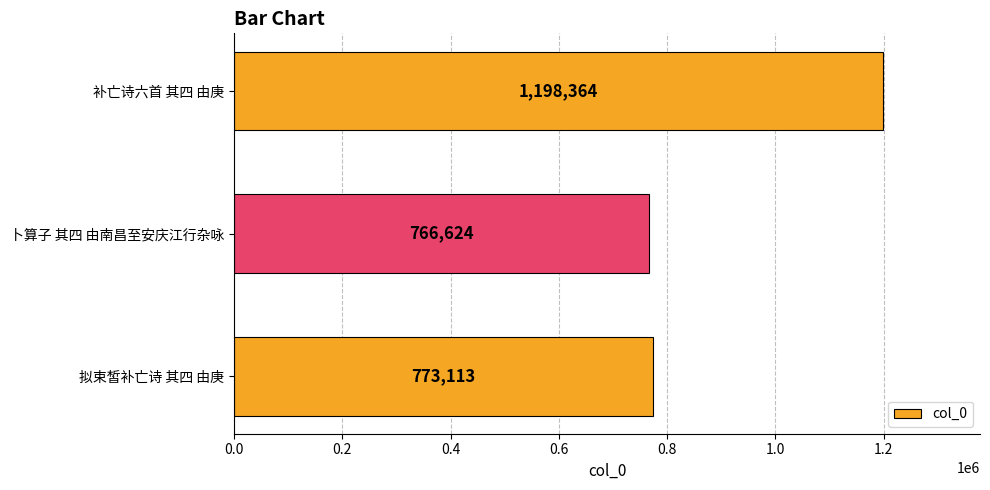

What is the difference between the maximum and minimum values?

431740